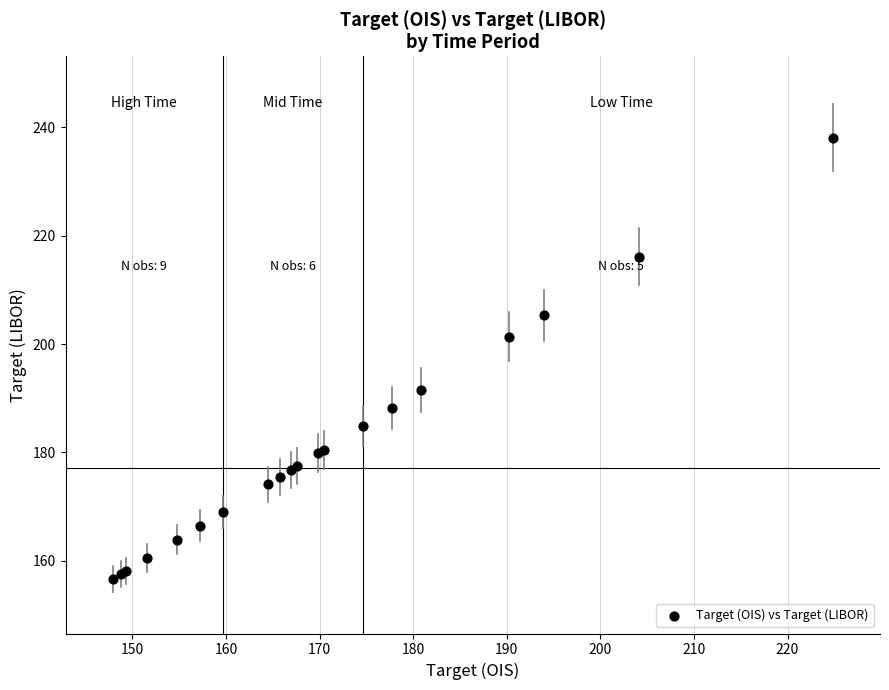

What Y value in the scatter plot is closest to 197?

201.4